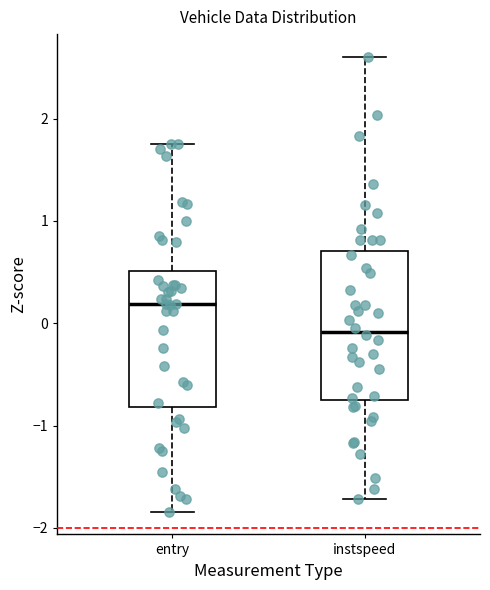

Where does the median line of the box for instspeed sit on the y-axis? The values are not printed on the chart, so give them approximately, as read against the axis.

-0.1